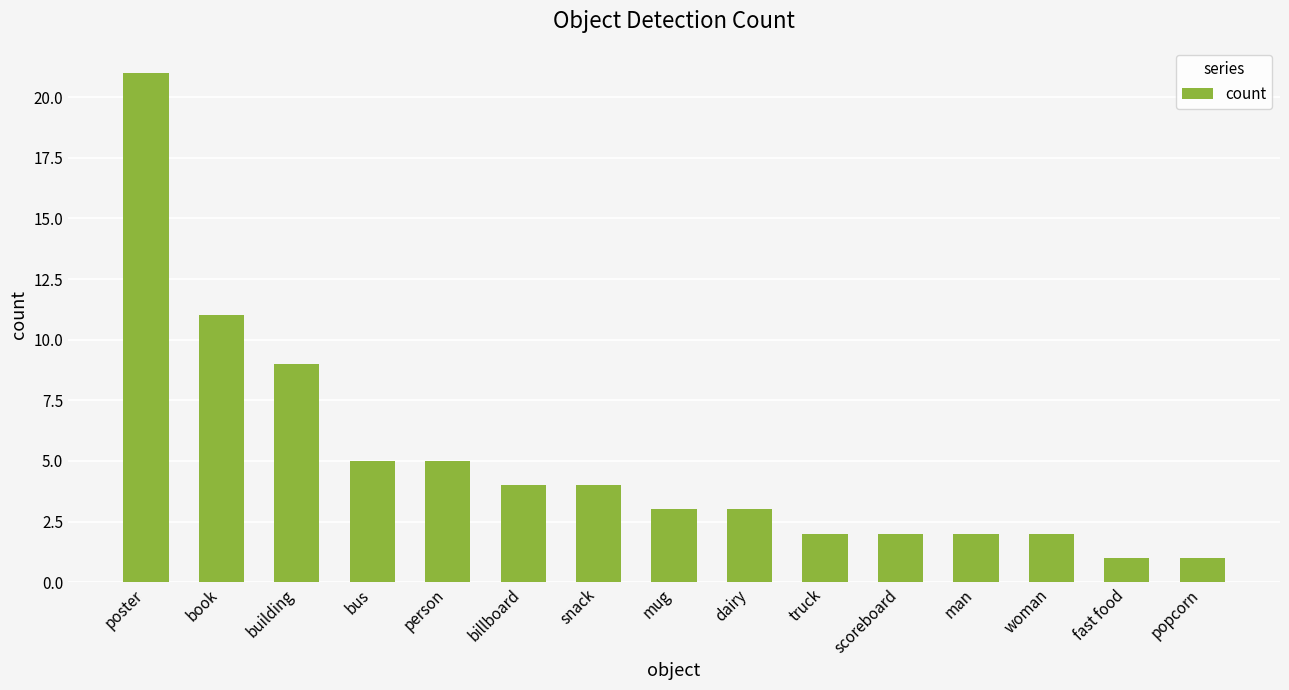

At which label does the data first exceed 3?

poster